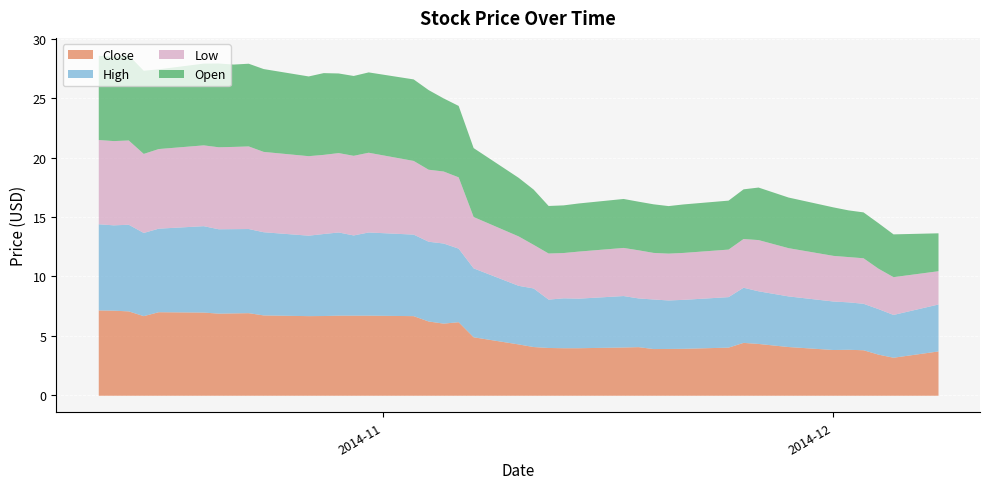

True or false: High and Low intersect in this chart.

False